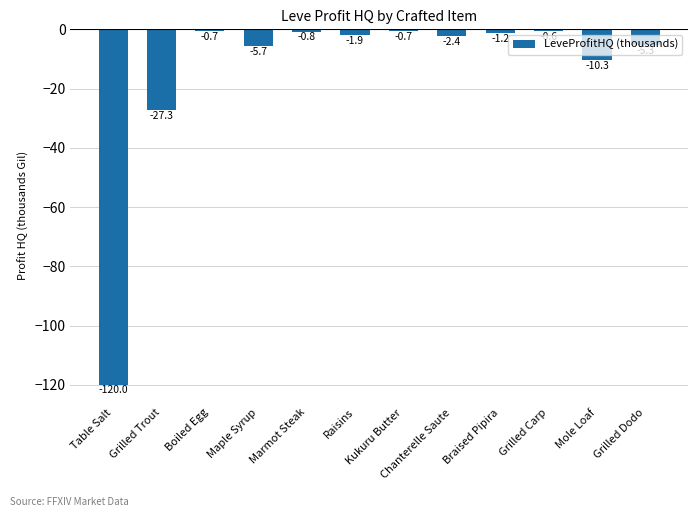

Which has a higher value, Maple Syrup or Braised Pipira?

Braised Pipira